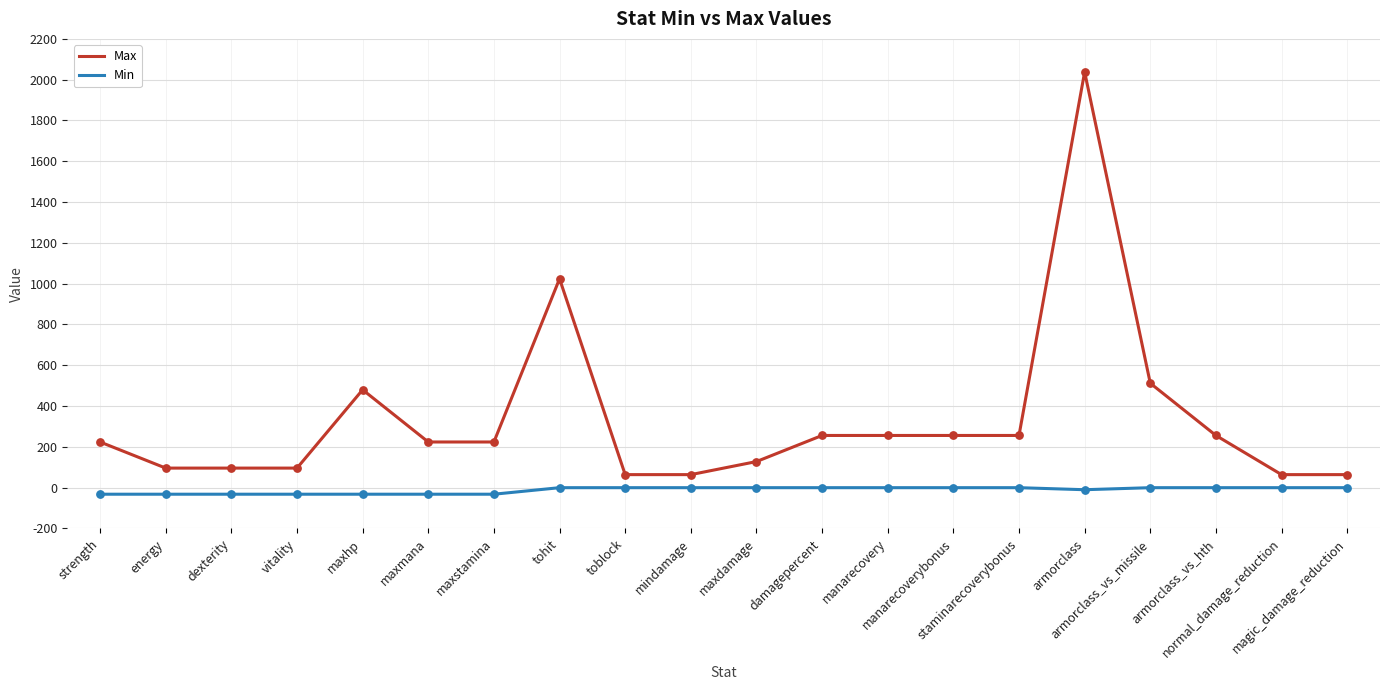

True or false: Min and Max cross at least once.

False